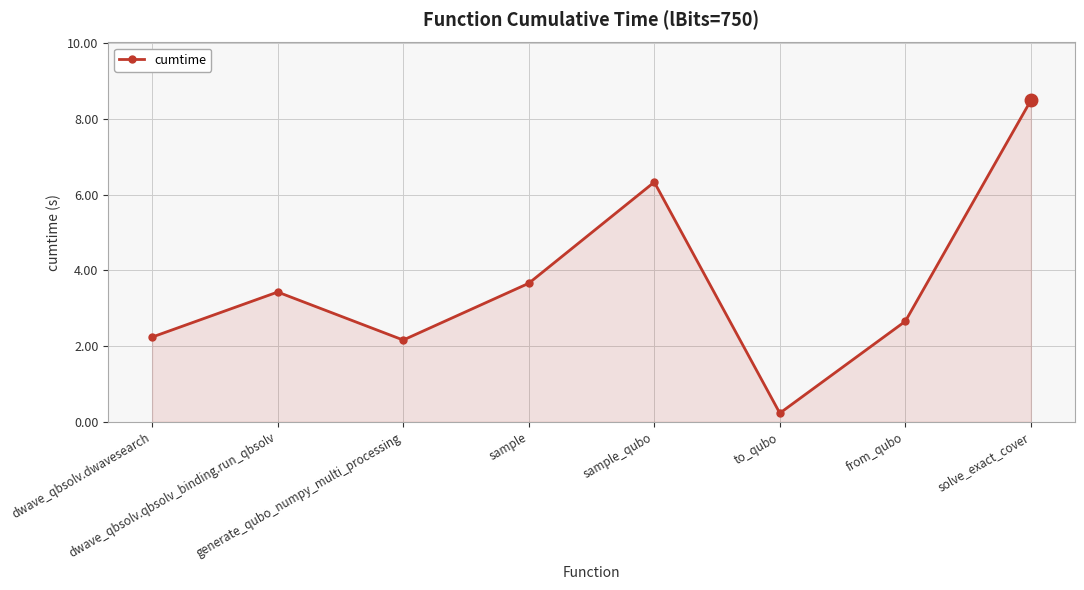

What is the difference between the maximum and minimum values?

8.3